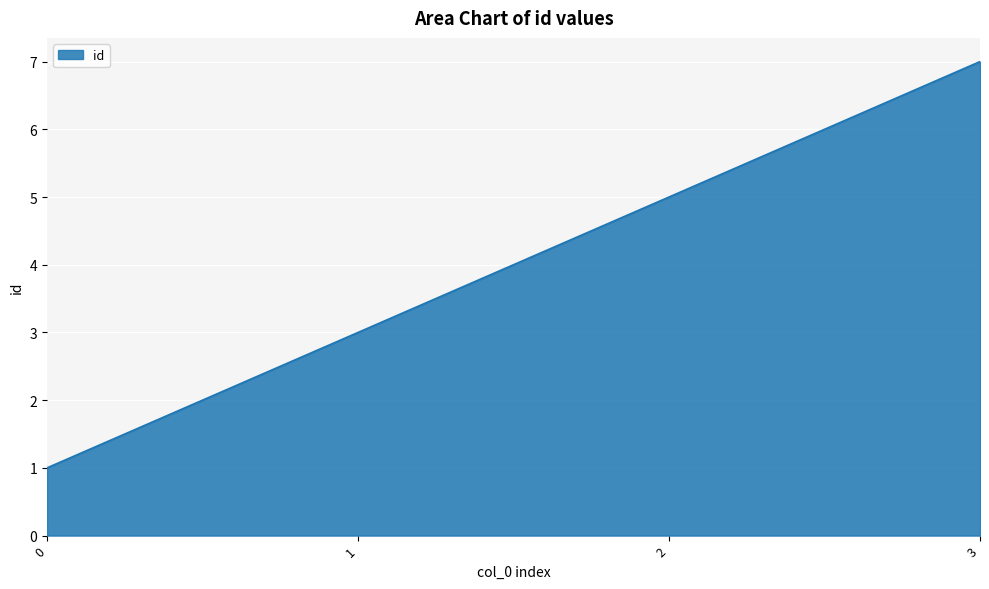

What is the sum of the values at 3 and 2?

12